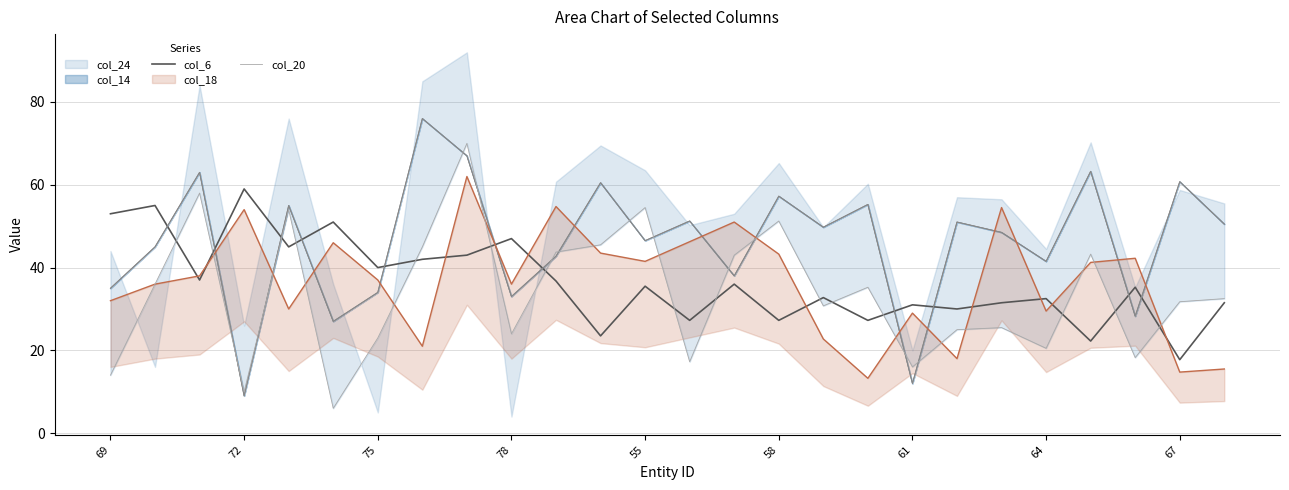

True or false: col_6 has a value of 73.2 at 58.

False